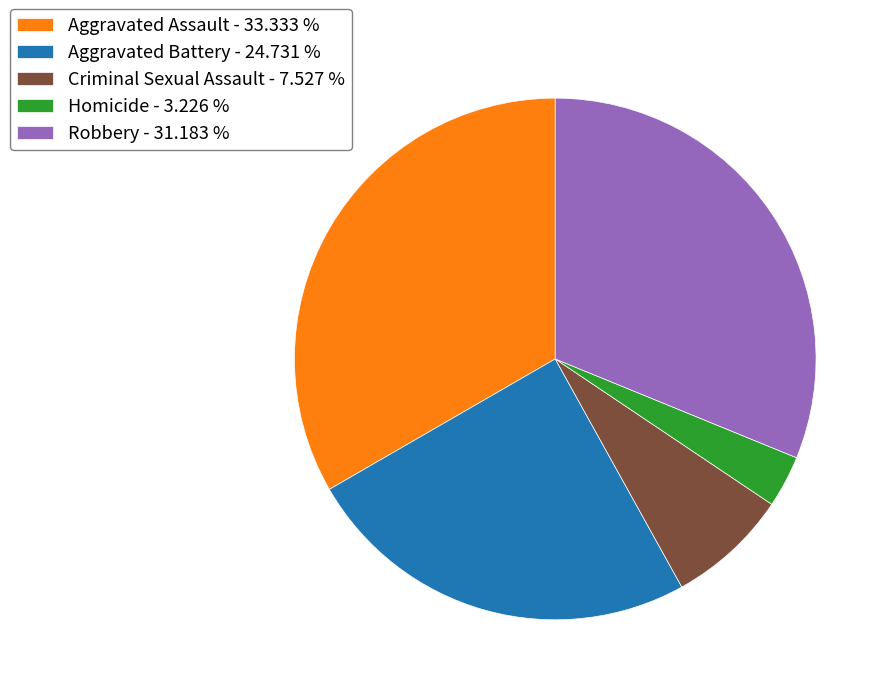

Is there a majority slice in this chart?

No